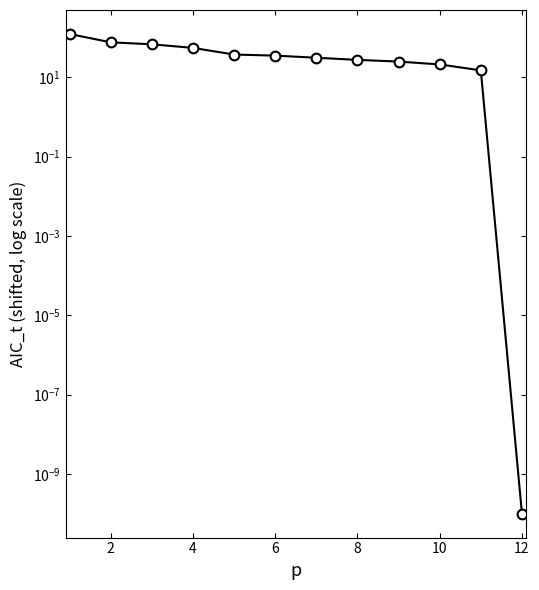

The chart shows a value of 49.2 at 12. True or false?

False